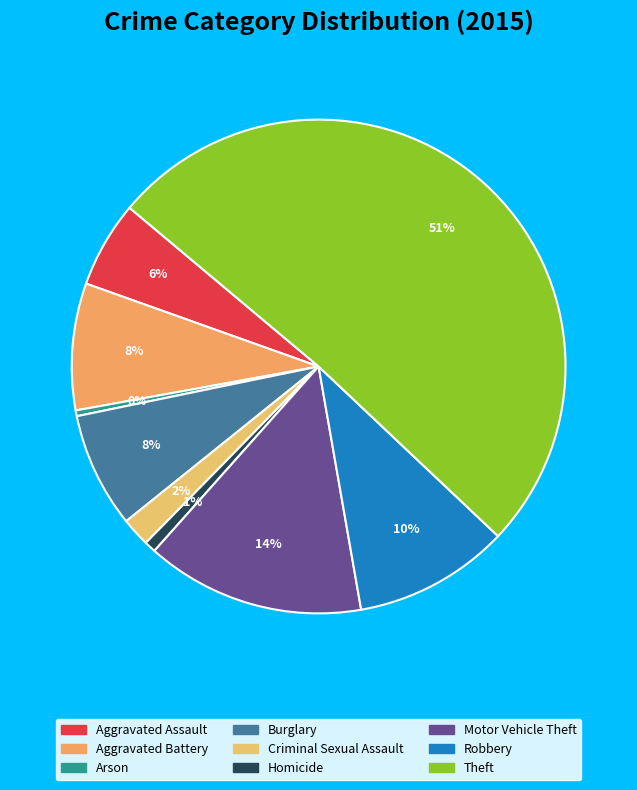

To the nearest percent, what is the difference between the Theft and Criminal Sexual Assault slice percentages?

49%